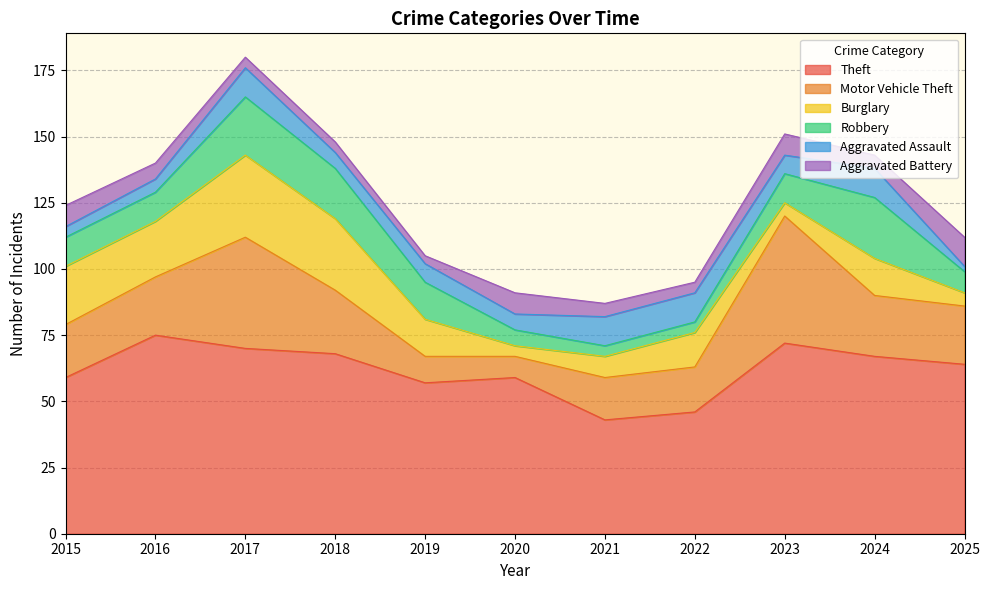

The value of Aggravated Battery at 2018 is 4. True or false?

True